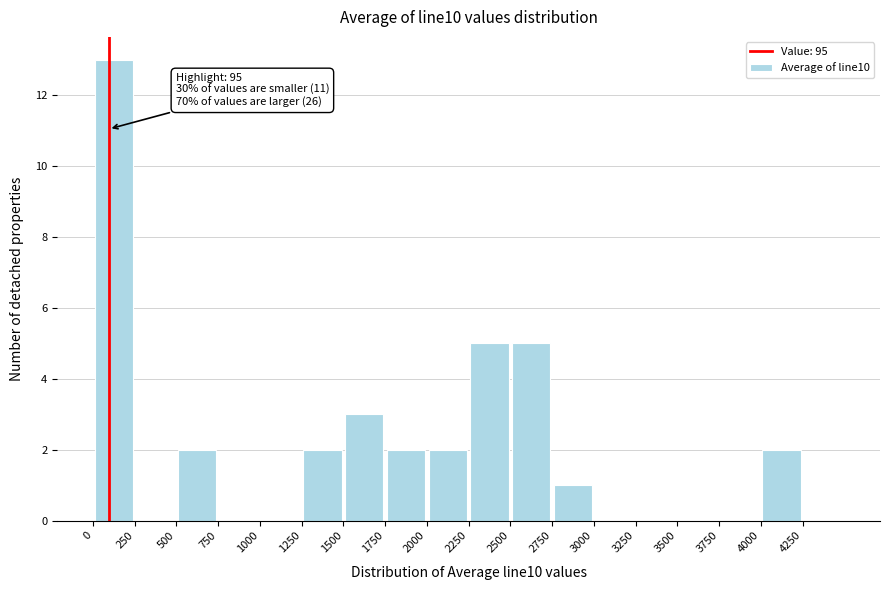

Over which range of the x-axis is the bar tallest?

0 to 250